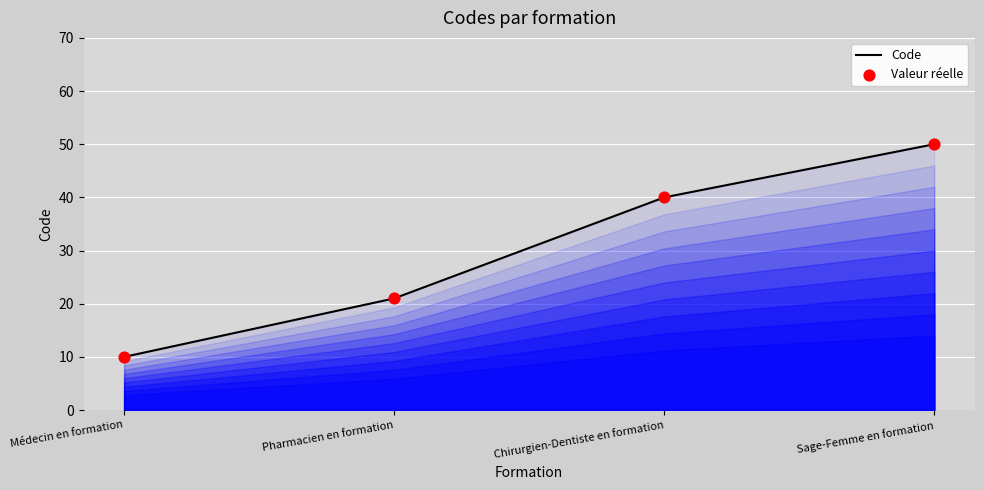

Which has a higher value, Chirurgien-Dentiste en formation or Sage-Femme en formation?

Sage-Femme en formation